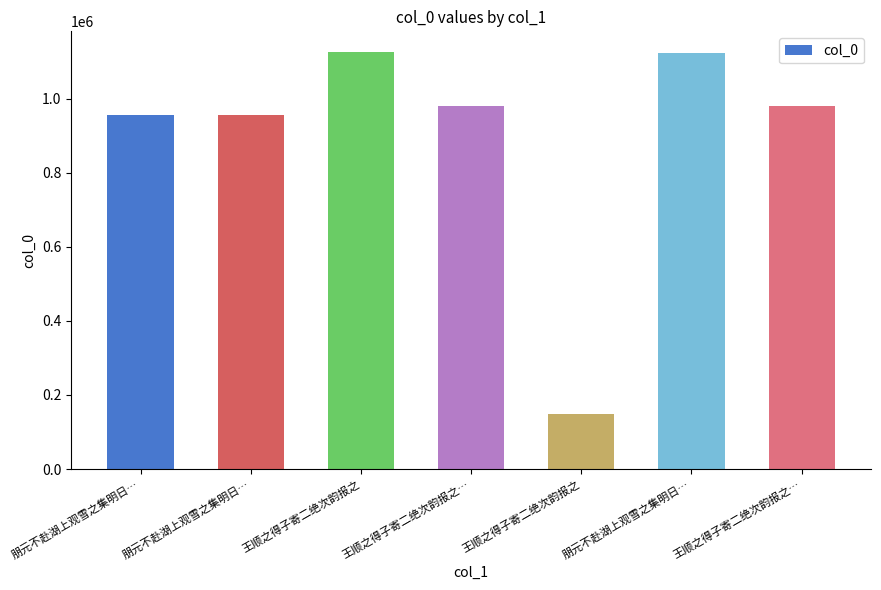

What is the maximum value shown in the chart?

1125178